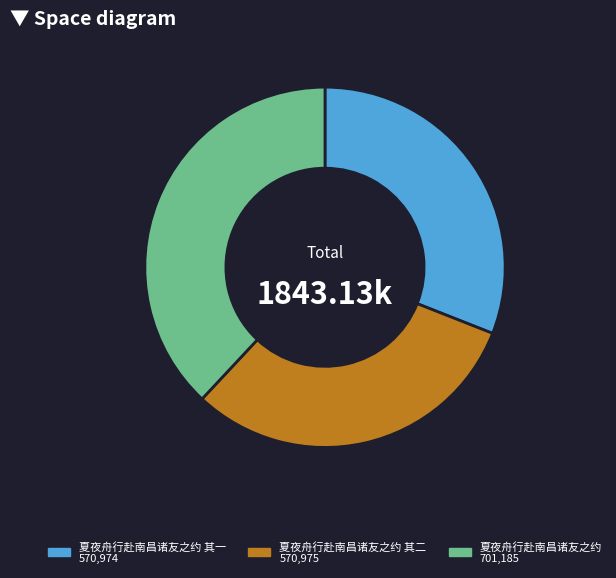

Combined, do 夏夜舟行赴南昌诸友之约 701,185 and 夏夜舟行赴南昌诸友之约 其二 570,975 account for over 50%?

Yes